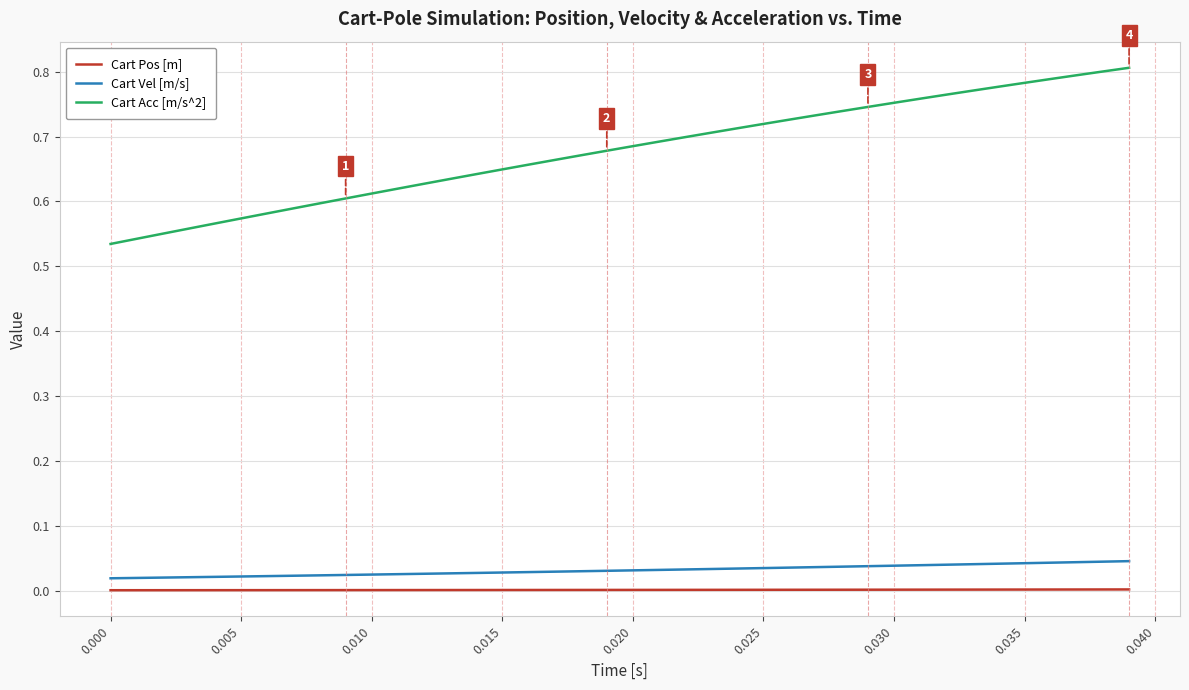

True or false: Cart Pos [m] and Cart Vel [m/s] intersect in this chart.

False